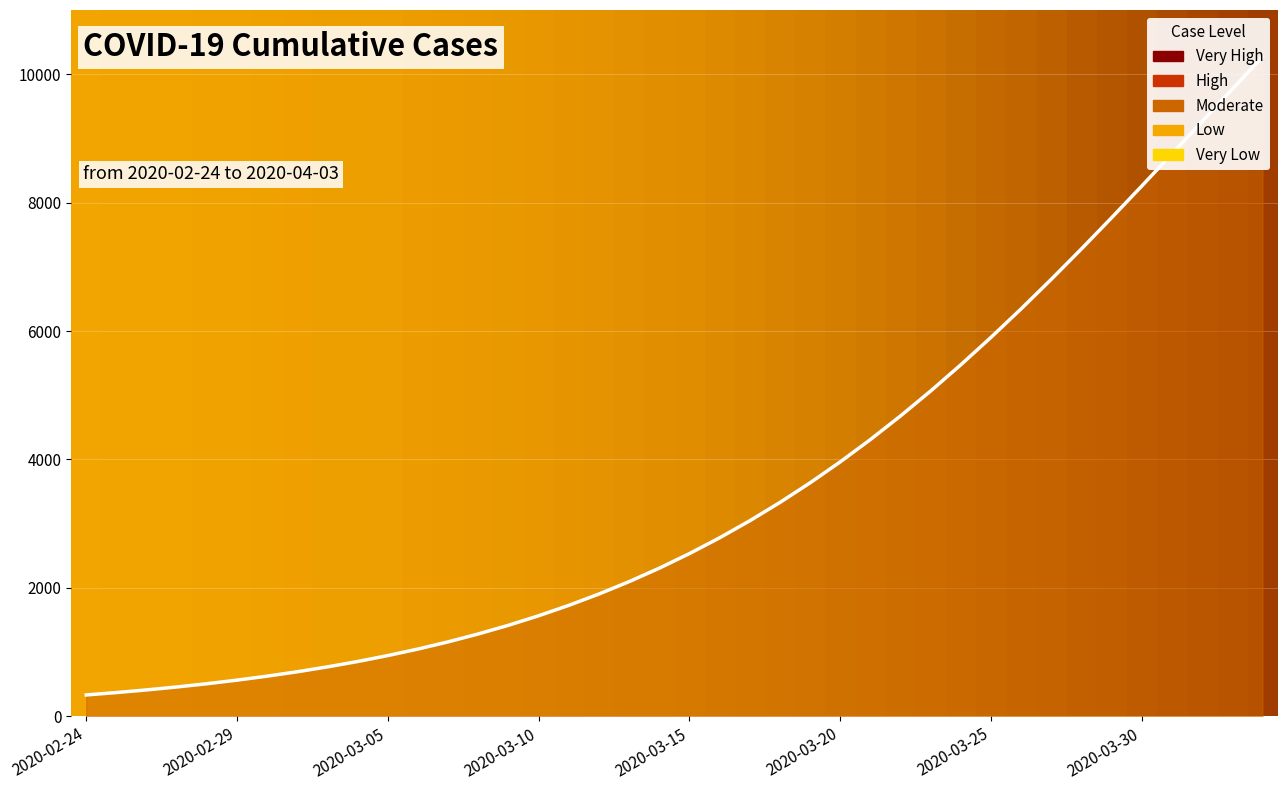

What is the difference between the maximum and minimum values?

9937.3